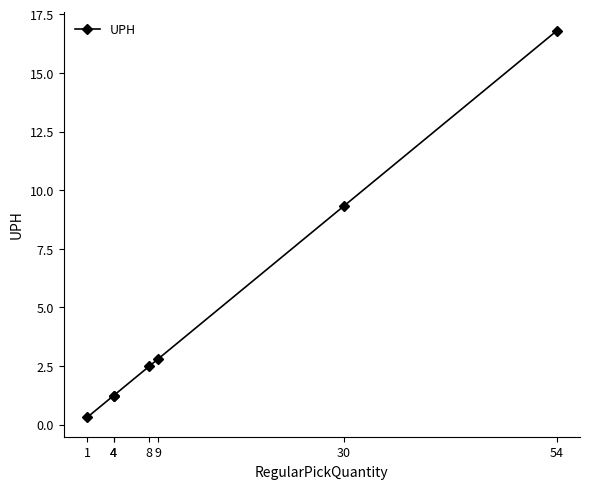

Where is the data nearest to the value 8?

30